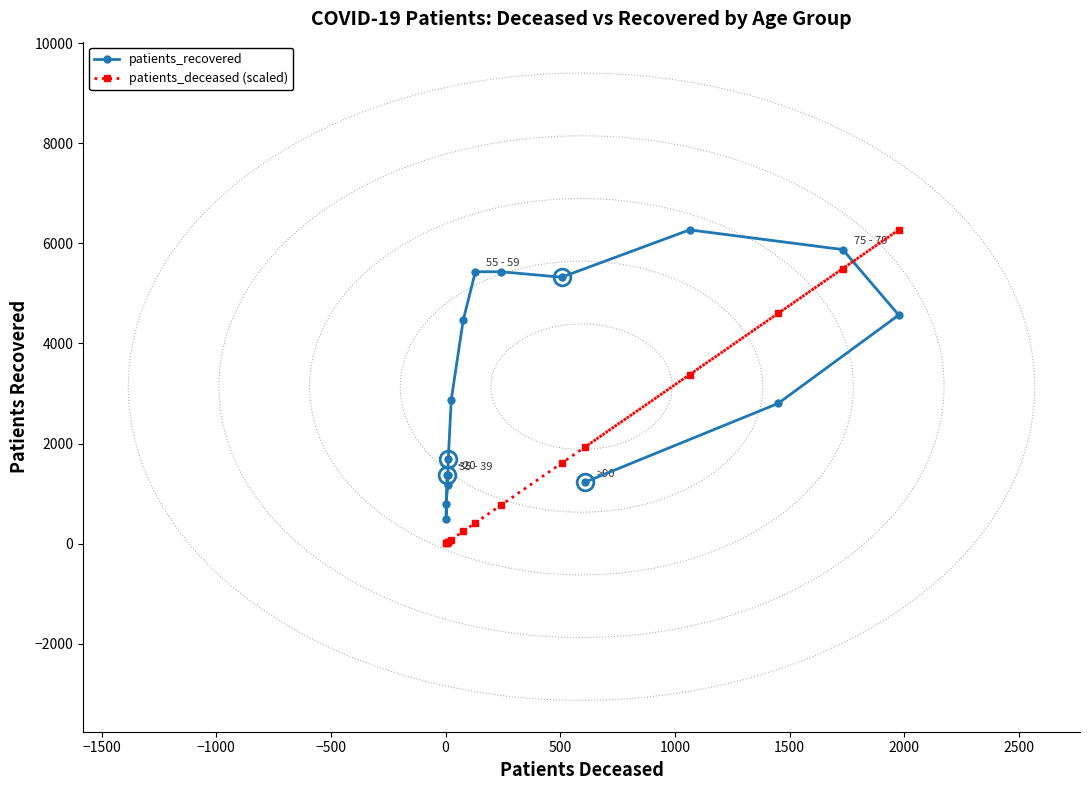

The value of patients_recovered at −2000 is 439.6. True or false?

False